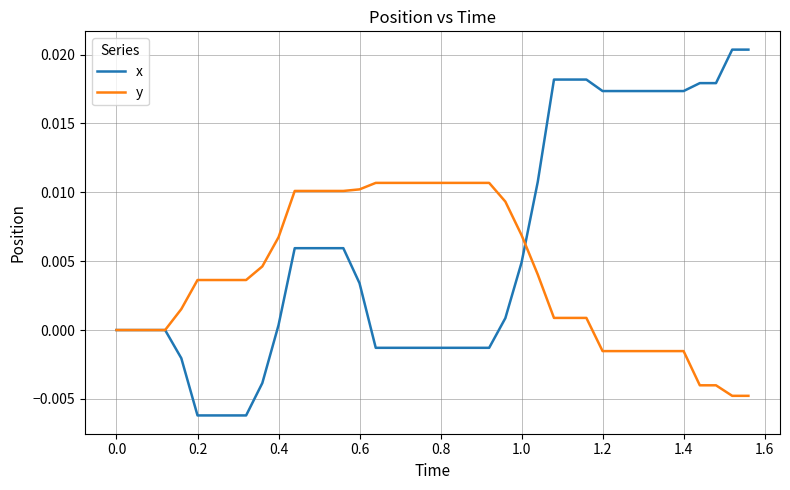

Count the number of data series in this chart.

2